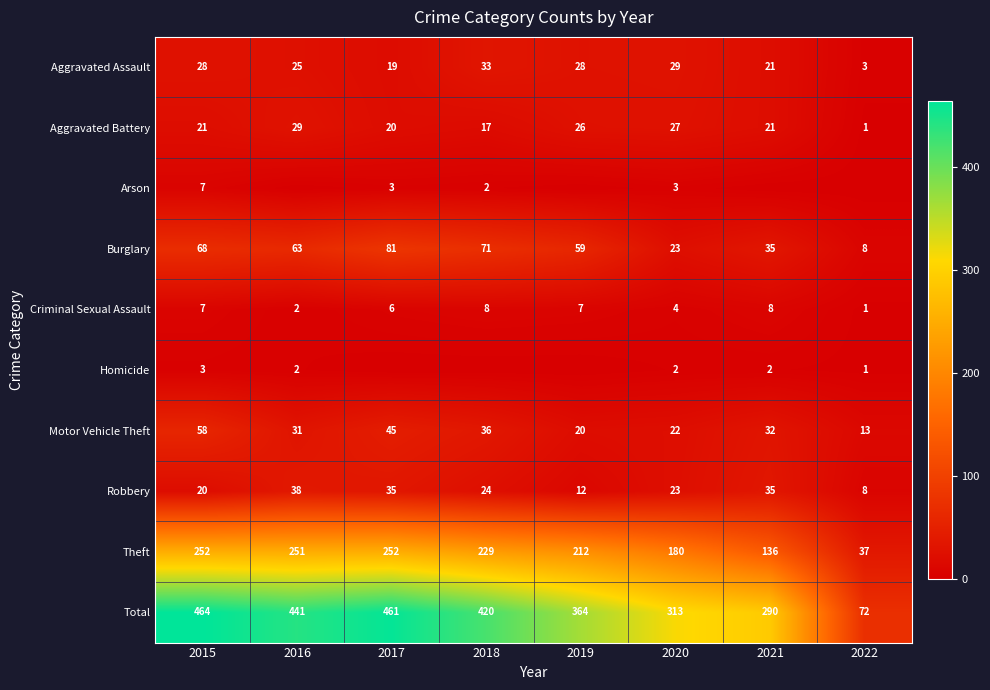

Is it true that Aggravated Assault equals 28 at 2019?

True